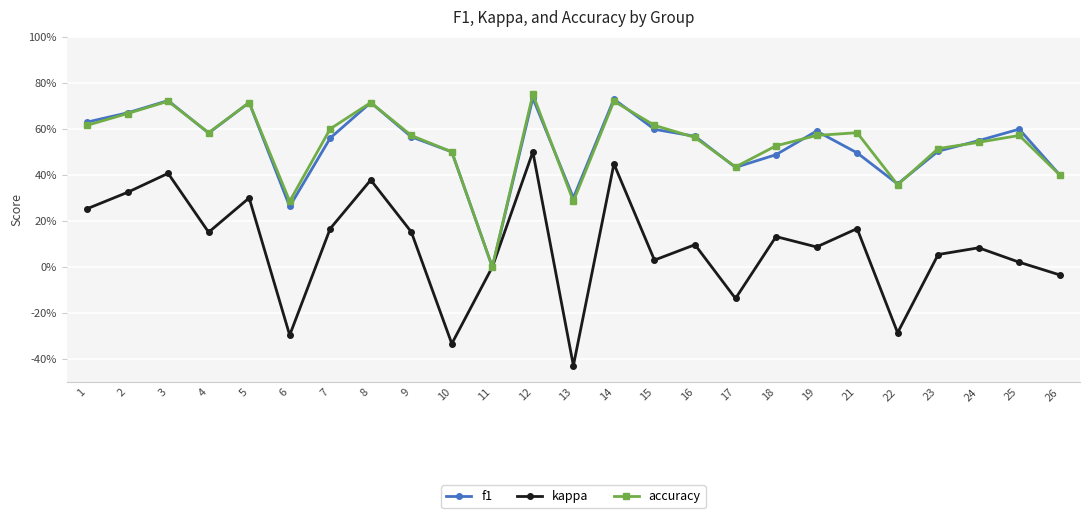

What are all the series names shown in the legend?

f1, kappa, accuracy